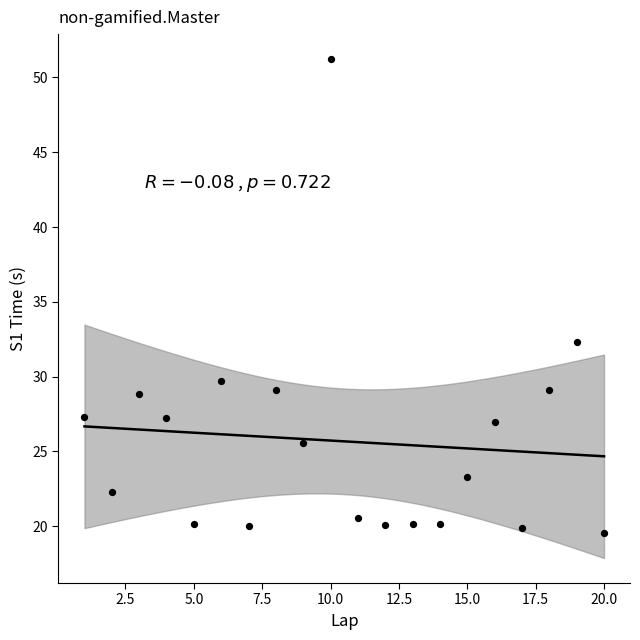

What Y value in the scatter plot is closest to 35?

32.3